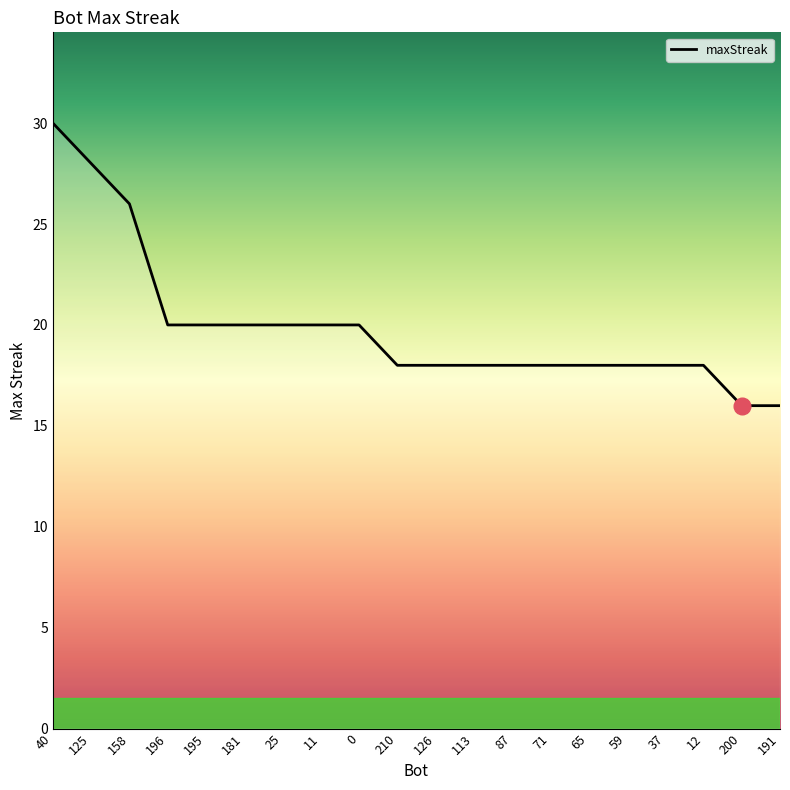

What position from the right is 125?

19